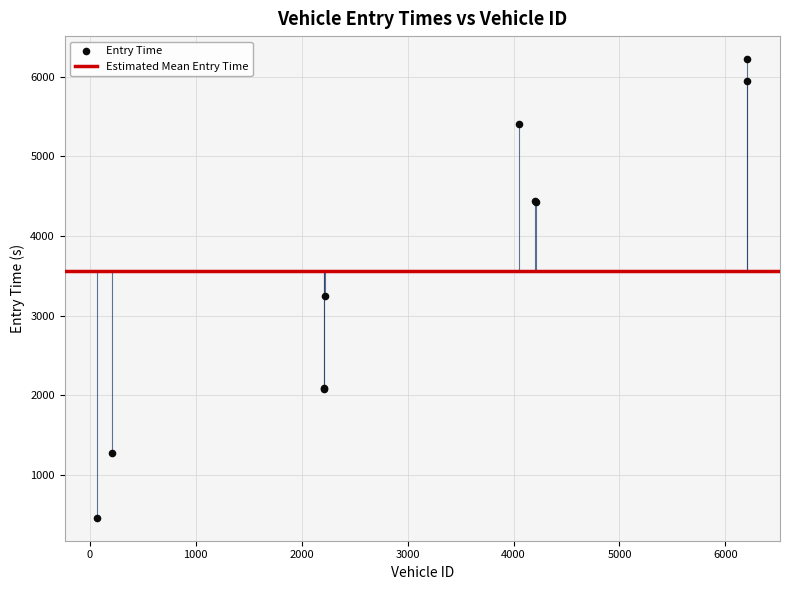

What Y value in the scatter plot is closest to 3341?

3248.3